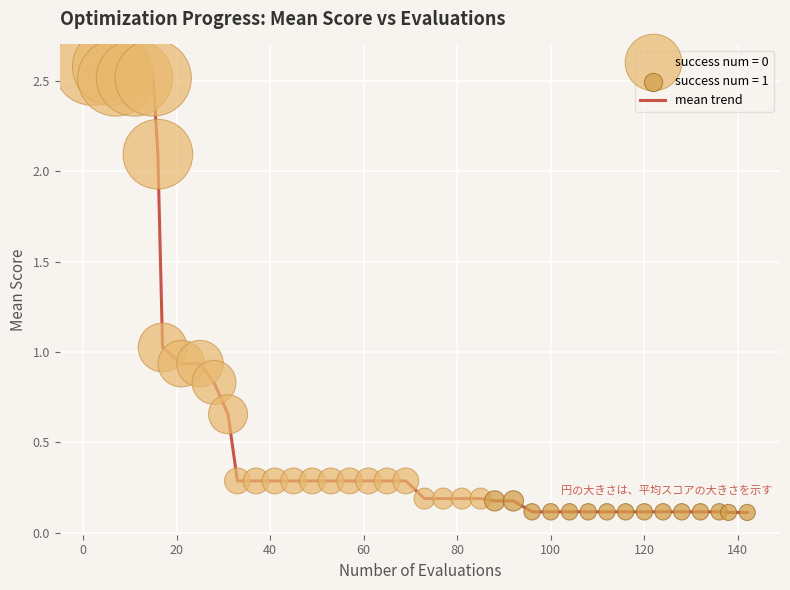

What is the difference between the maximum and minimum values?

2.5